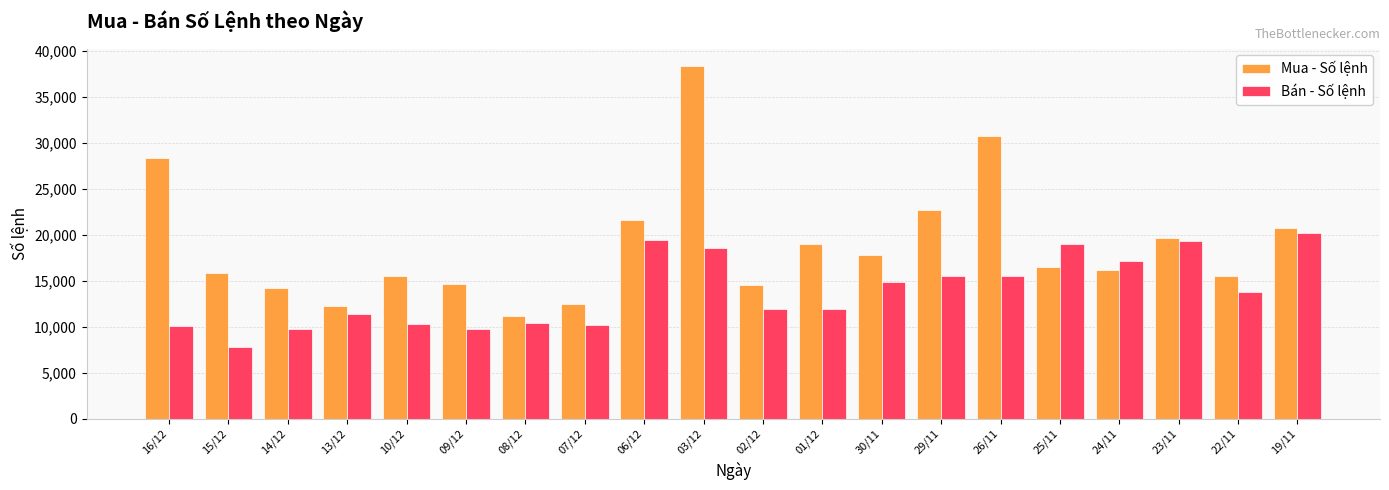

What position from the left is 06/12?

9